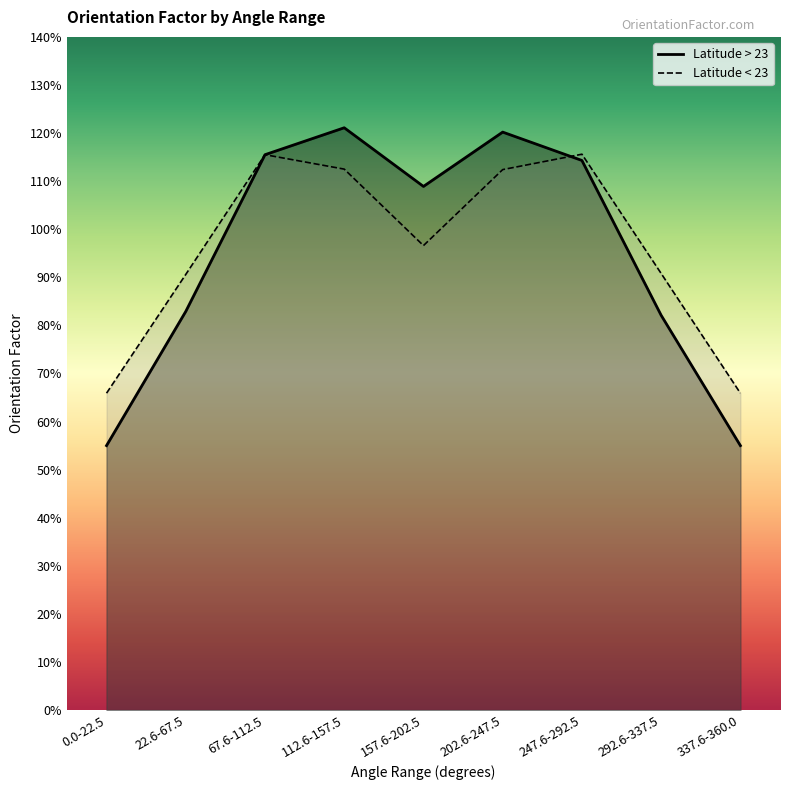

What is the greatest value displayed?

1.2